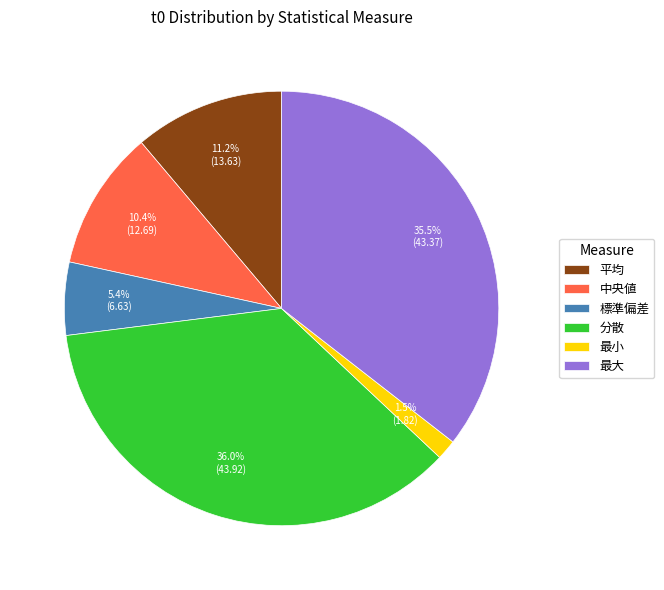

Approximately how many times larger is the value at 最大 compared to 中央値?

3.4